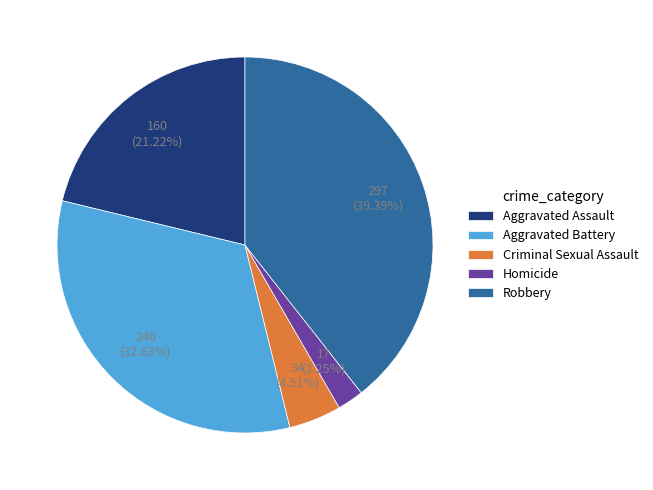

Combined, what portion of the pie is Robbery and Aggravated Assault?

60.6%